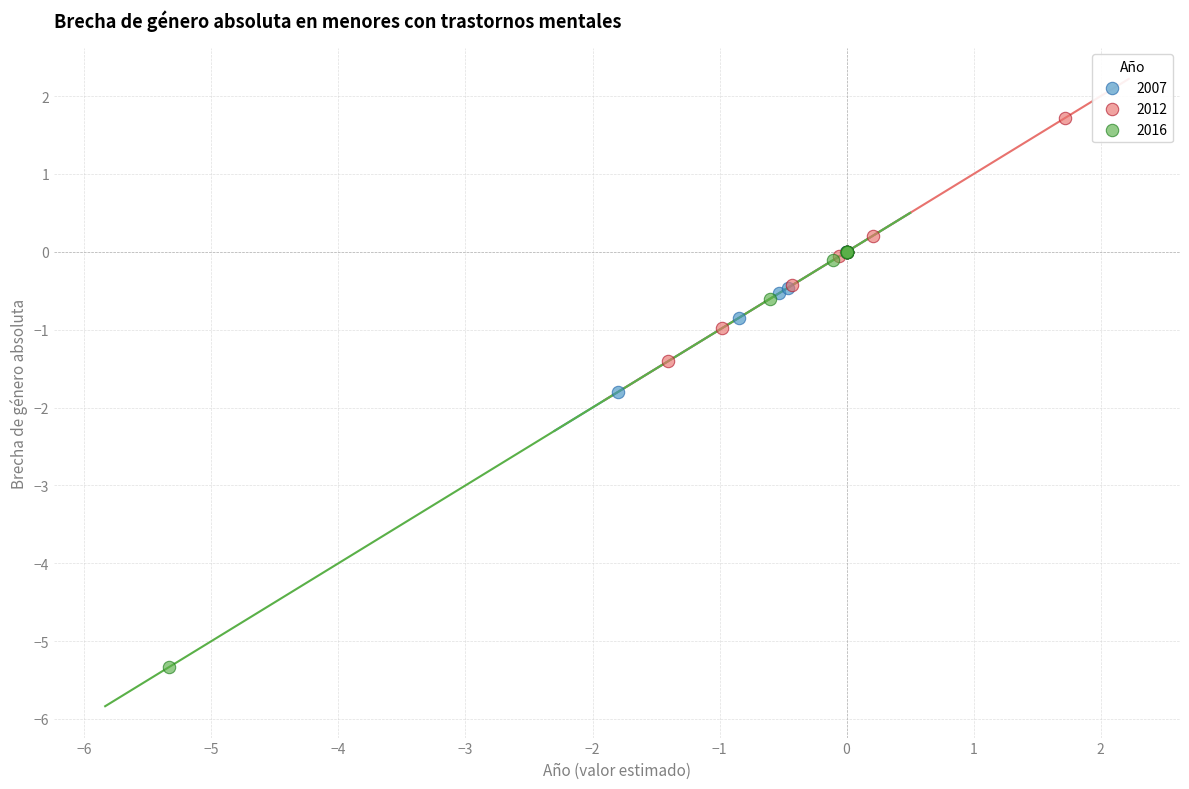

Which series contains the highest Y value?

2012